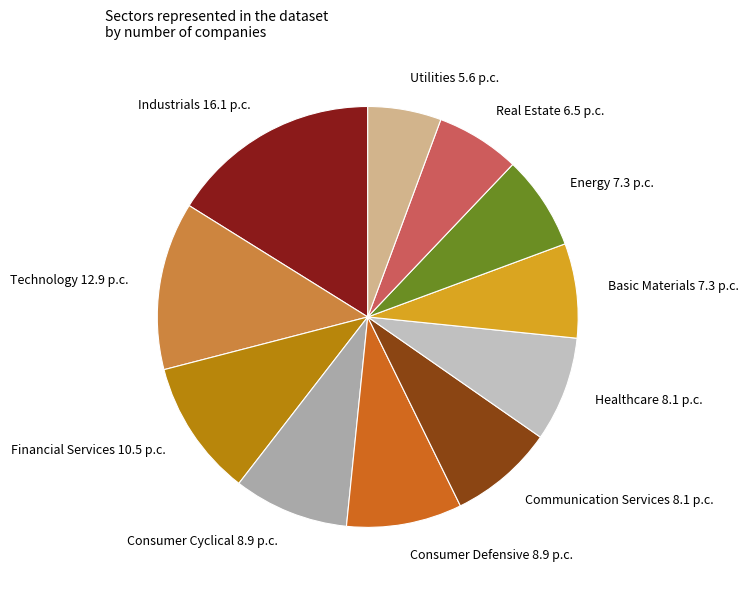

The Healthcare slice represents 8% of the pie. True or false?

True